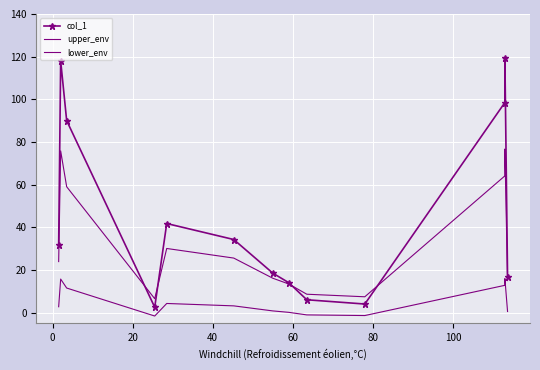

Count the number of data series in this chart.

3